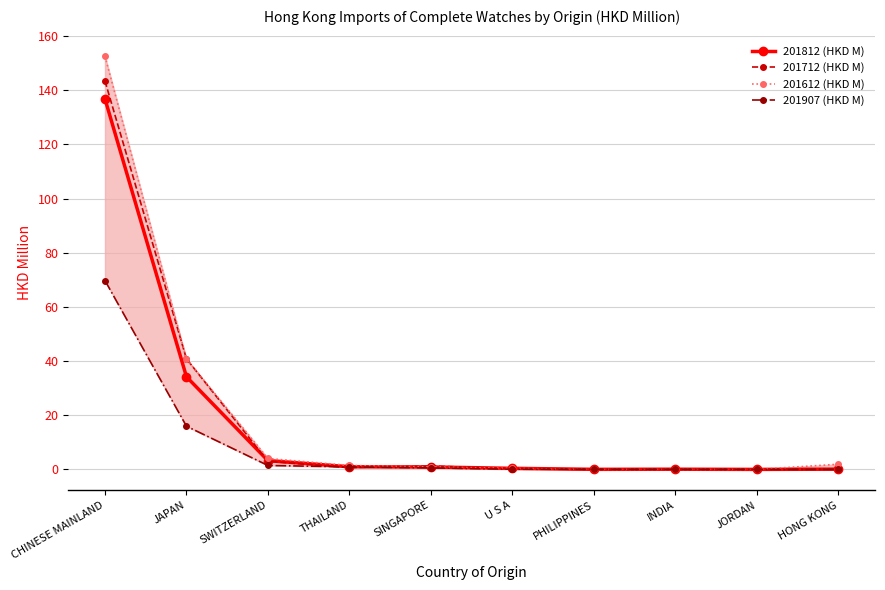

Is it true that 201812 (HKD M) equals 34.2 at JAPAN?

True